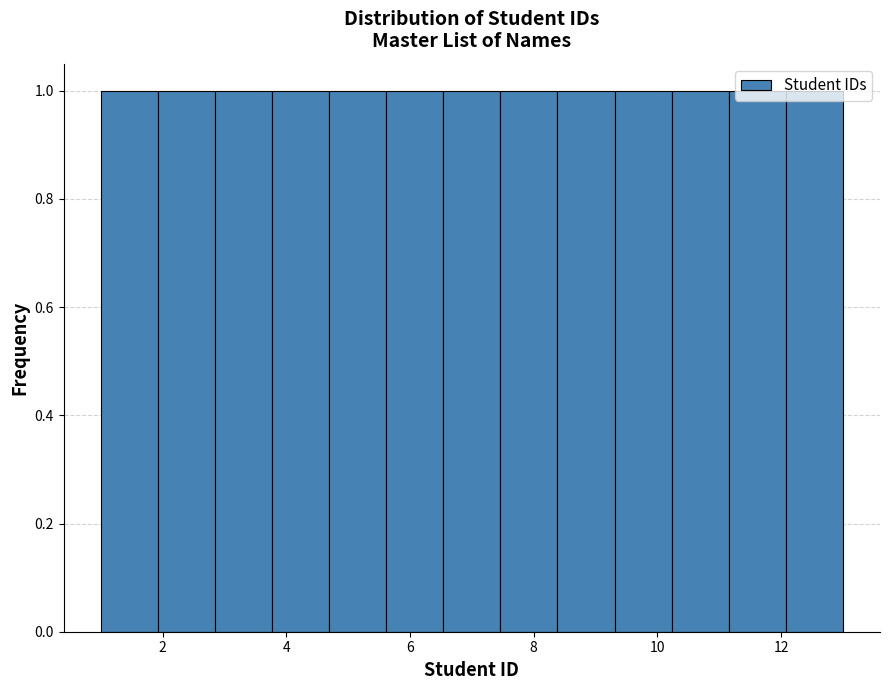

Reading left to right, transcribe this chart: for each bar, give the range it covers on the x-axis and its height. Neither the bar edges nor the heights are printed on the chart, so give them approximately, as read against the axes.

1.0 to 2.0: 1
2.0 to 2.8: 1
2.8 to 3.8: 1
3.8 to 4.6: 1
4.6 to 5.6: 1
5.6 to 6.6: 1
6.6 to 7.4: 1
7.4 to 8.4: 1
8.4 to 9.4: 1
9.4 to 10.2: 1
10.2 to 11.2: 1
11.2 to 12.0: 1
12.0 to 13.0: 1